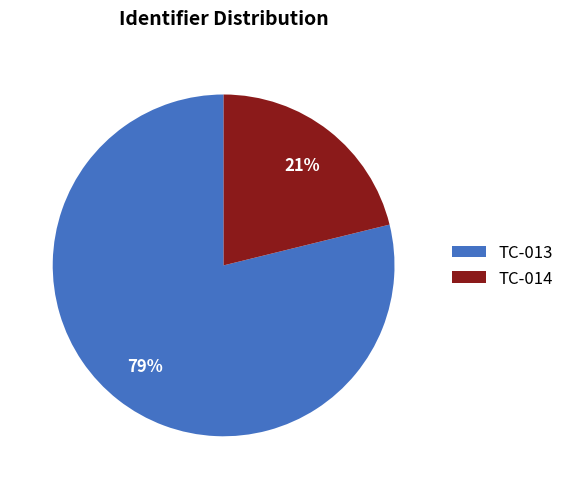

Rank the categories by value from highest to lowest.

TC-013, TC-014